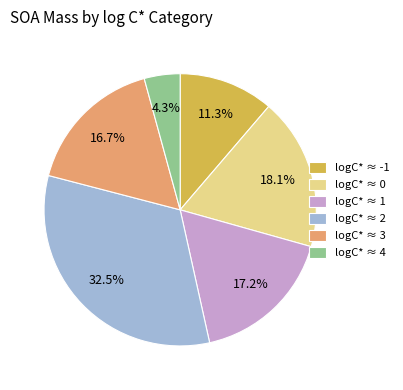

How many slices are in this pie chart?

6